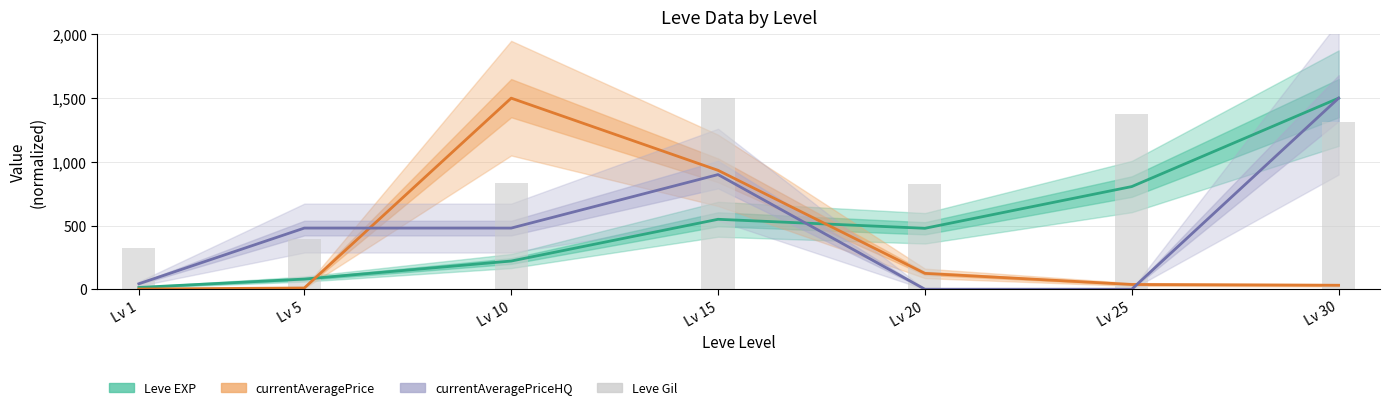

Which series has the widest spread of values?

currentAveragePriceHQ